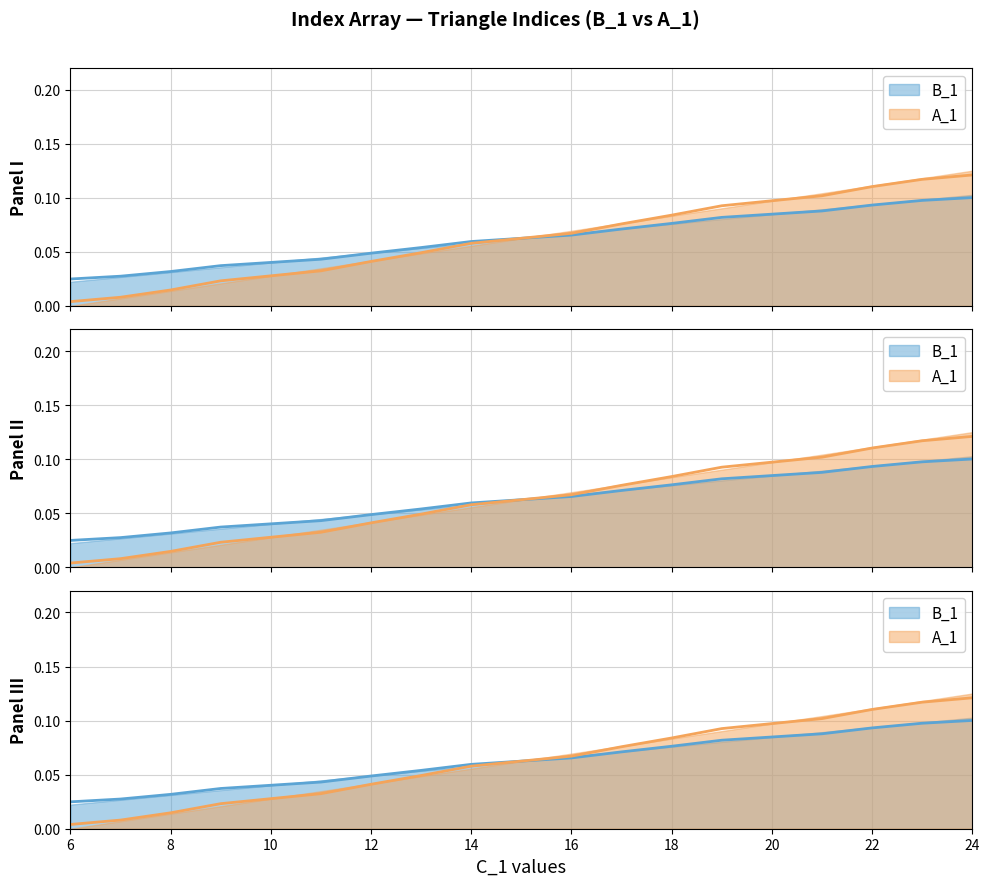

Reading left to right, extract all data points from this chart.

B_1: 6=0.0	7=0.0	8=0.0	9=0.0	11=0.0	12=0.0	13=0.1	14=0.1	16=0.1	17=0.1	18=0.1	19=0.1	21=0.1	22=0.1	23=0.1	24=0.1
A_1: 6=0.0	7=0.0	8=0.0	9=0.0	11=0.0	12=0.0	13=0.1	14=0.1	16=0.1	17=0.1	18=0.1	19=0.1	21=0.1	22=0.1	23=0.1	24=0.1